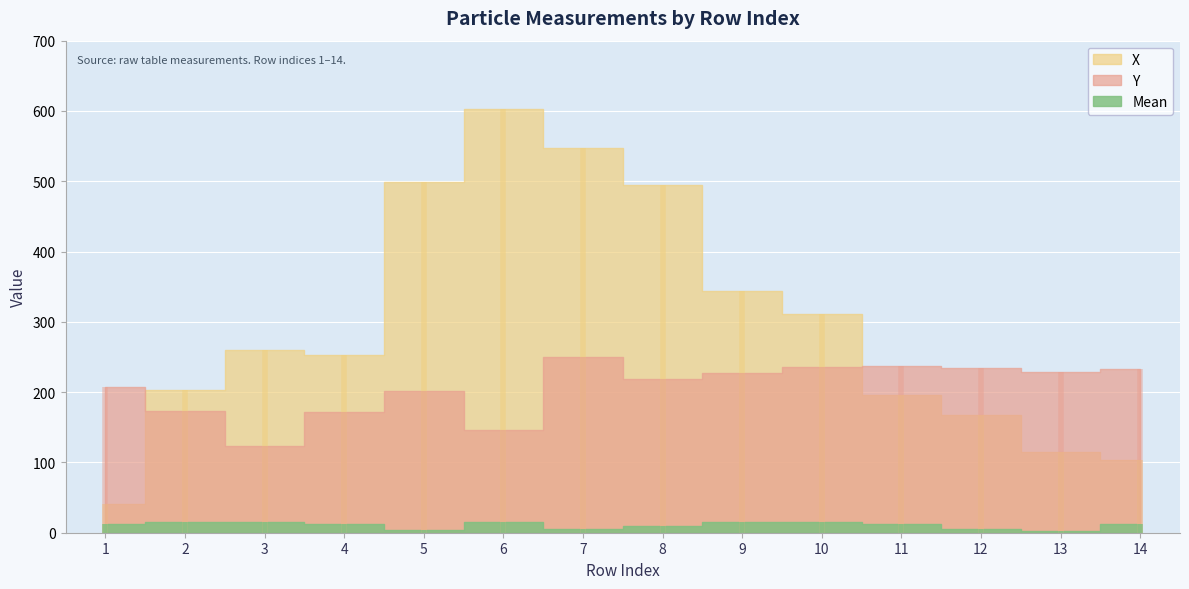

What is the average value of the Mean series?

10.7